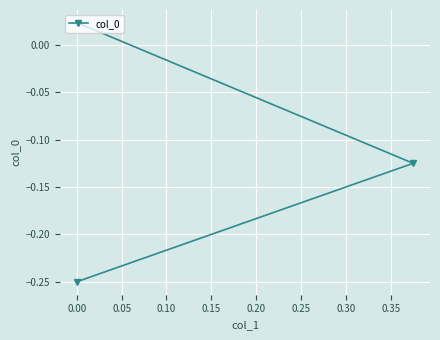

The chart shows a value of -0.1 at 0.00. True or false?

False